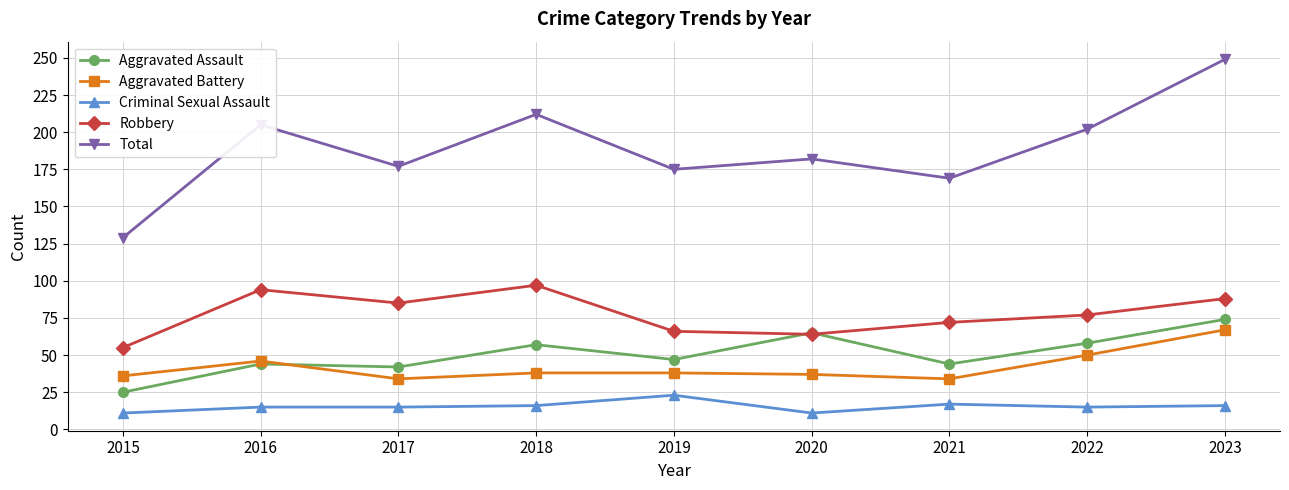

The value of Robbery at 2015 is 55. True or false?

True